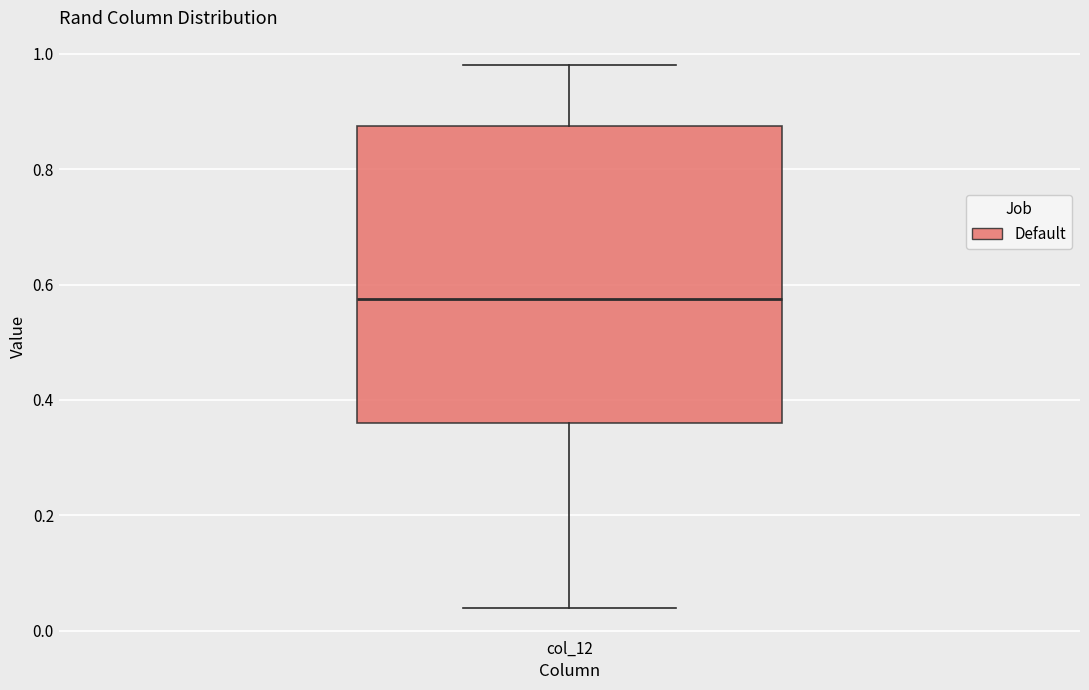

Transcribe this box plot: give where the median line is, the range the box spans, and where the two whiskers end, as read against the y-axis. The values are not printed on the chart, so give them approximately, as read against the axis.

median 0.58, box 0.36 to 0.88, whiskers 0.04 to 0.98